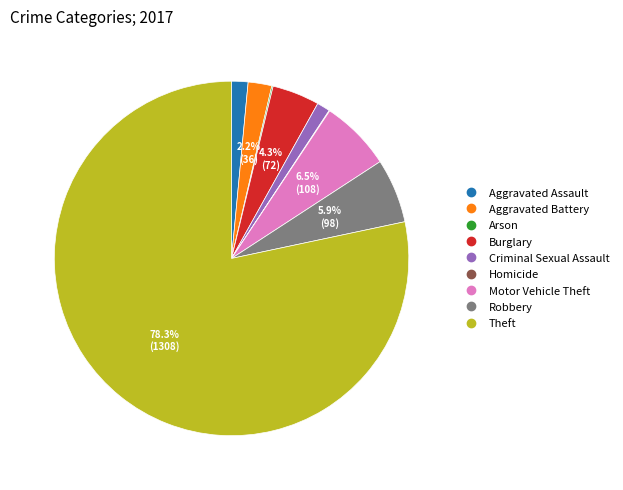

Between Burglary and Motor Vehicle Theft, which is larger?

Motor Vehicle Theft